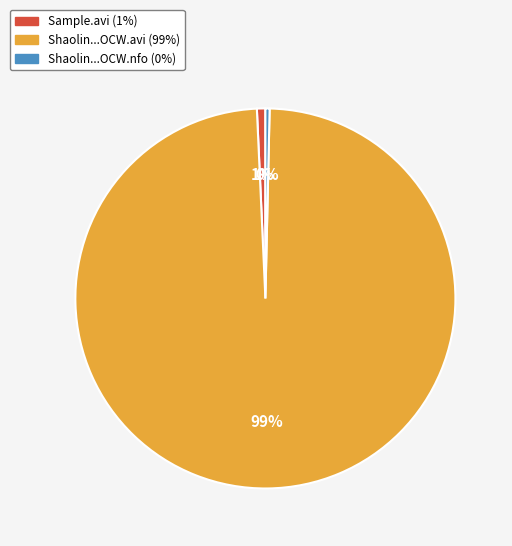

Count the number of slices in the pie.

3